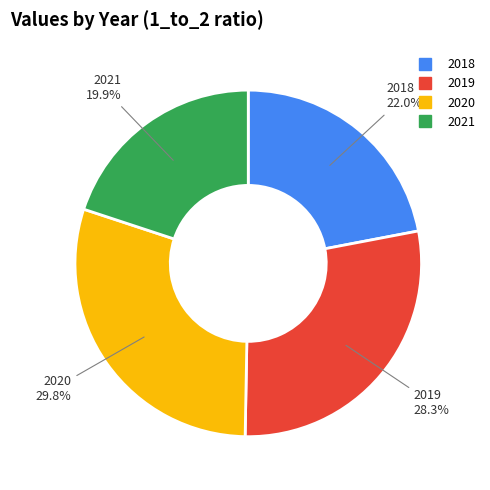

What percentage is NOT represented by 2020?

70.2%